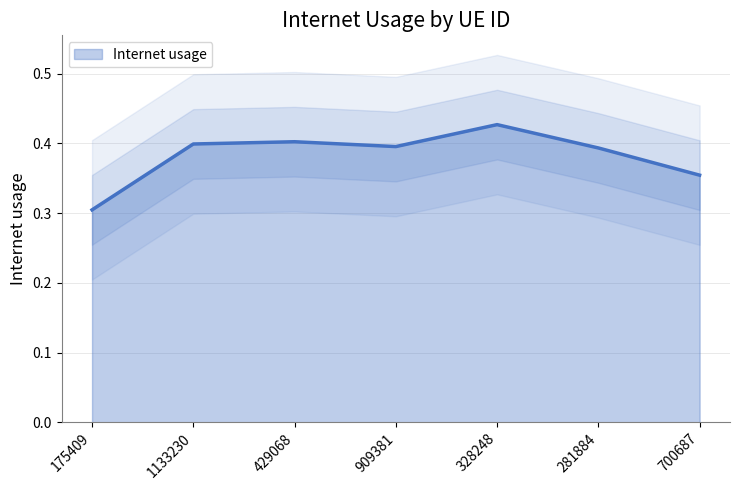

Reading left to right, extract all data points from this chart.

0.3	0.4	0.4	0.4	0.4	0.4	0.4